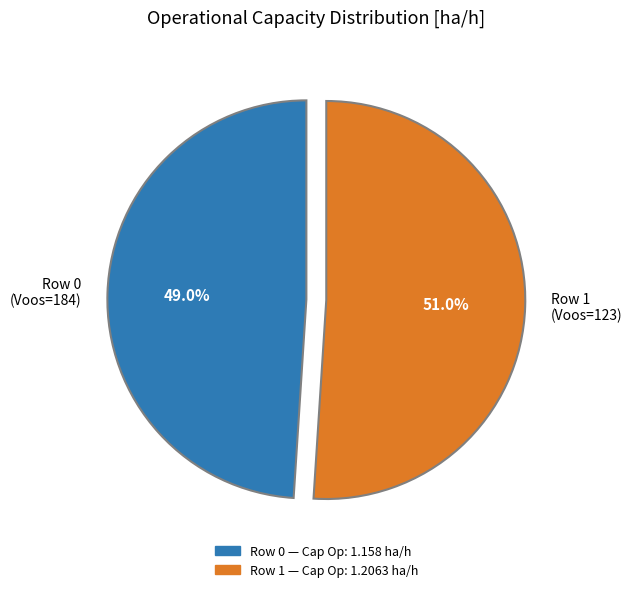

Rank the categories by value from highest to lowest.

Row 1, Row 0